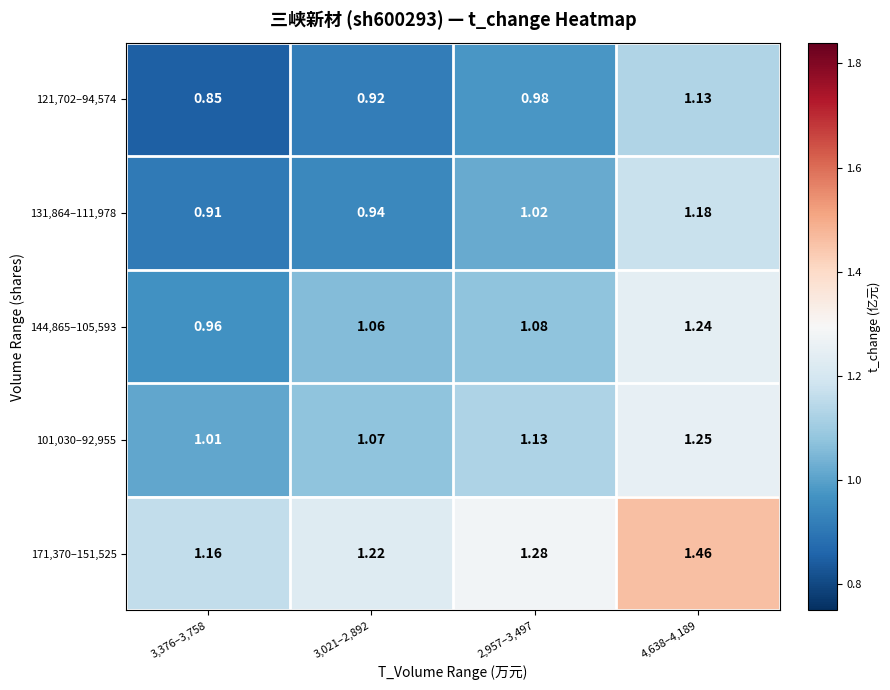

Is the value of 131,864–111,978 at 3,021–2,892 greater than the value of 144,865–105,593 at 4,638–4,189?

No